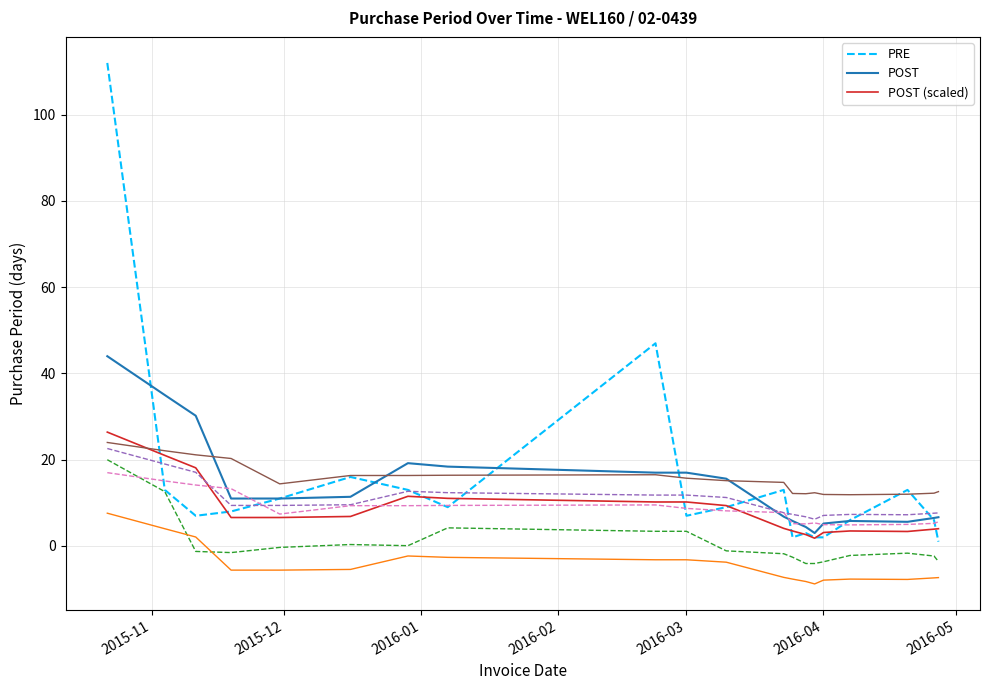

The value of POST (scaled) at 2016-03 is 15.5. True or false?

False